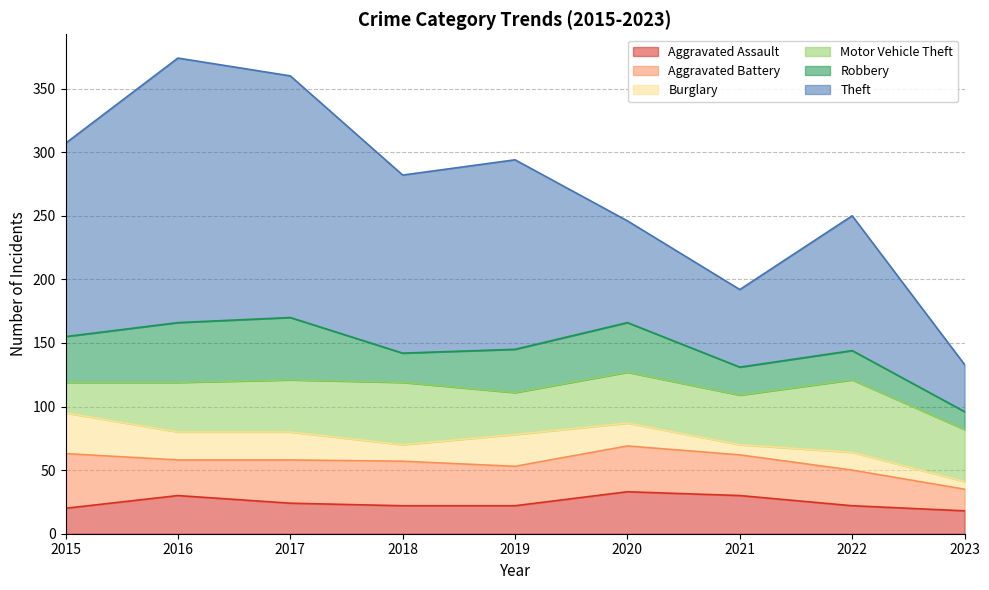

How many values in the Robbery series are below 34?

4